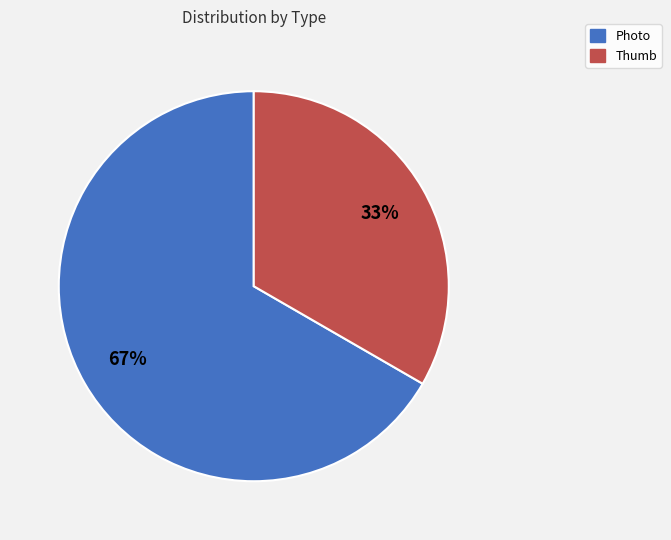

Does Thumb account for over 50% of the chart?

No